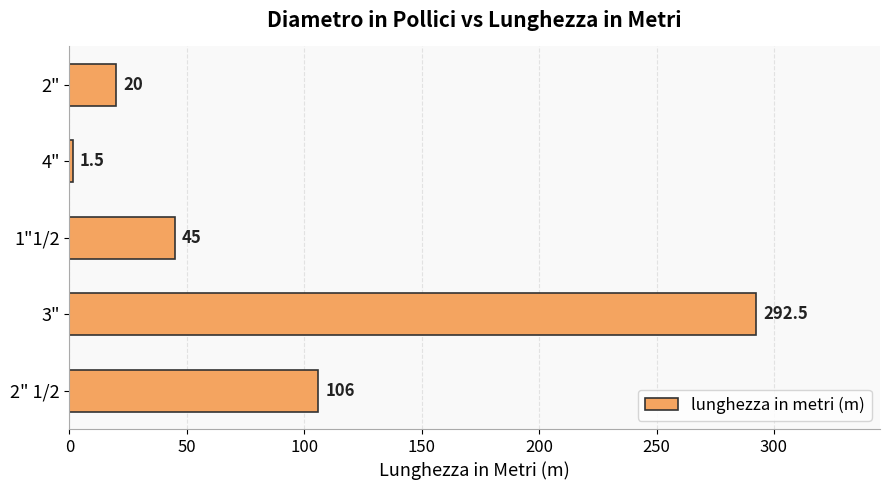

Is it true that the value at 2" is 20.0?

True